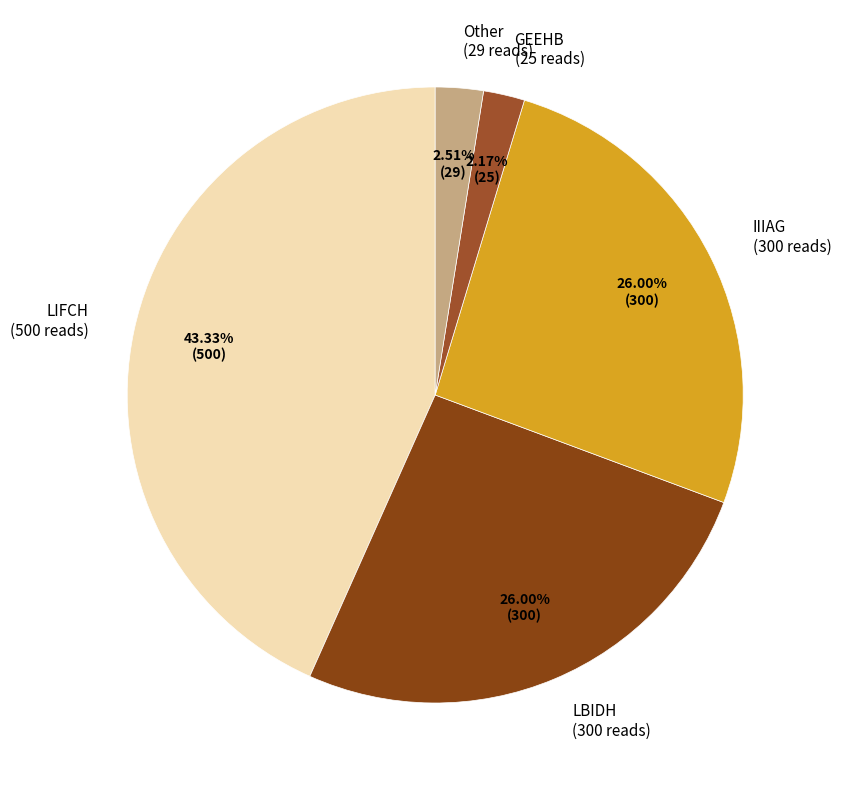

How many segments does this pie chart have?

5